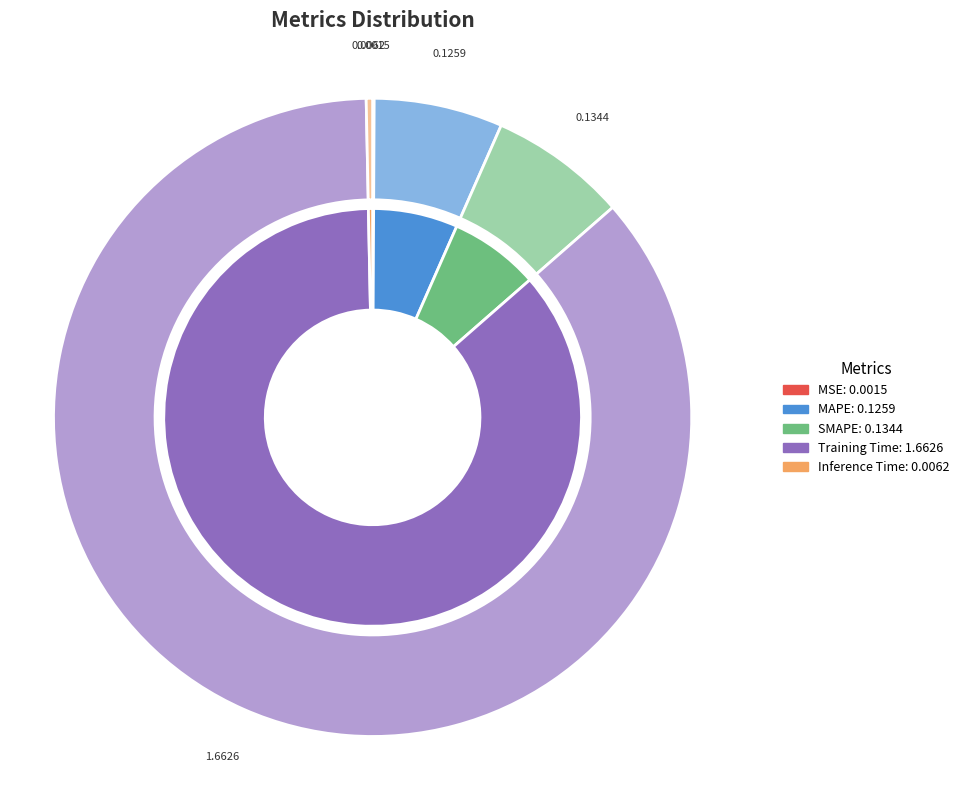

Which category has the biggest portion of the pie?

Training Time